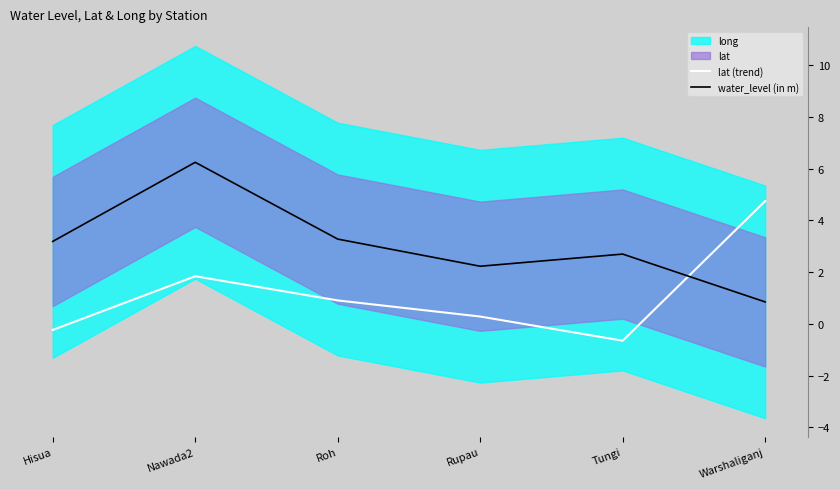

At which category does the chart reach its peak across all series?

Nawada2